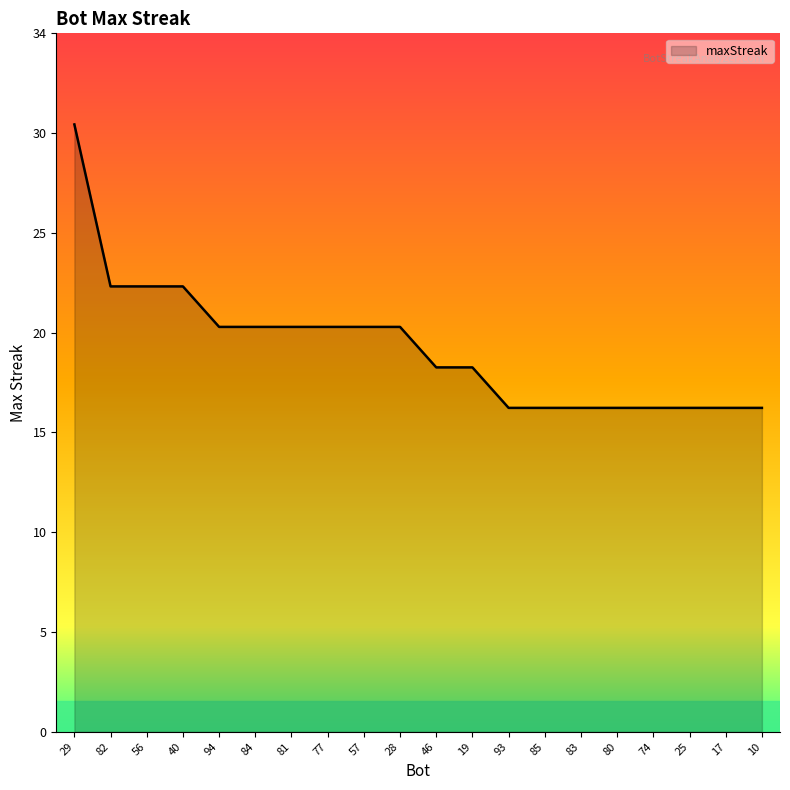

At which label does the data first exceed 20?

29